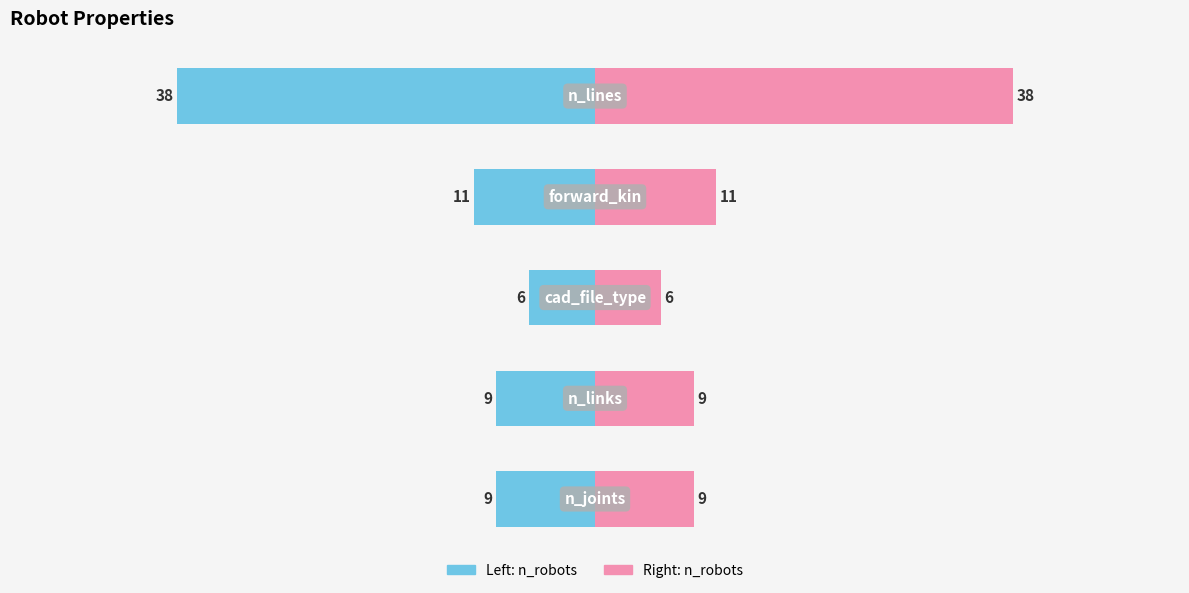

Reading left to right, what are all the values shown in this chart?

n_robots (left): 0=-9	1=-9	2=-6	3=-11	4=-38
n_robots (right): 0=9	1=9	2=6	3=11	4=38